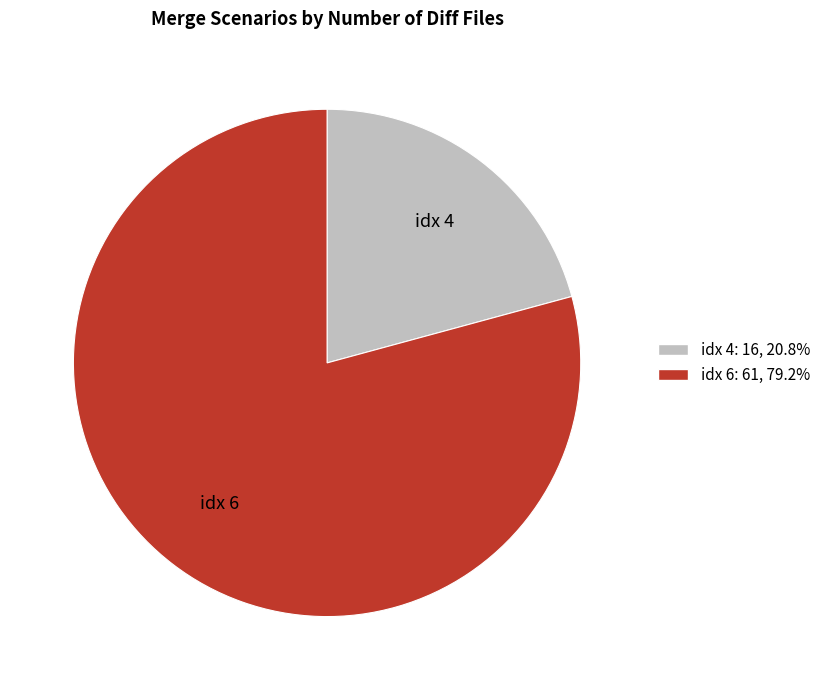

Is there any slice that represents more than half of the pie?

Yes